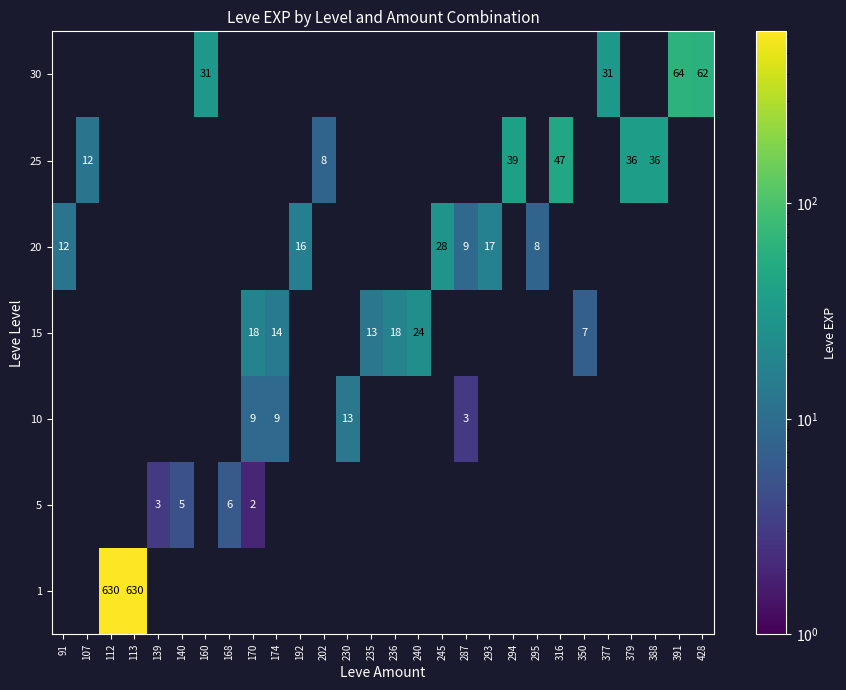

How many distinct data groups are displayed?

7